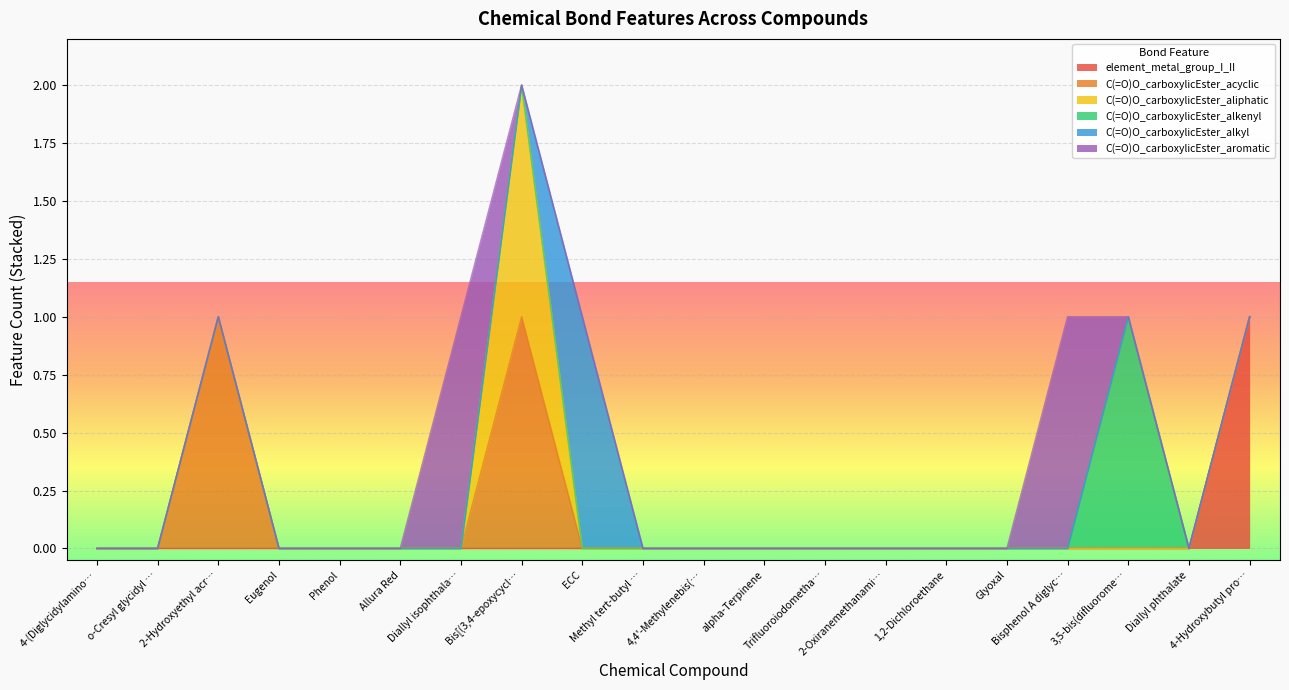

Between Trifluoroiodomethane and 4,4'-Methylenebis(N,N-diglycidylaniline), which is larger?

Trifluoroiodomethane